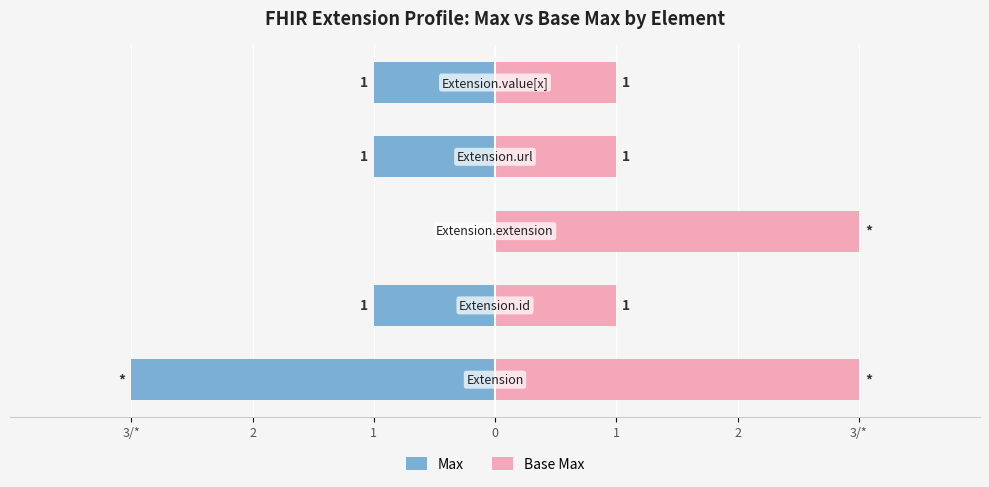

Which series has the largest total across all categories?

Base Max